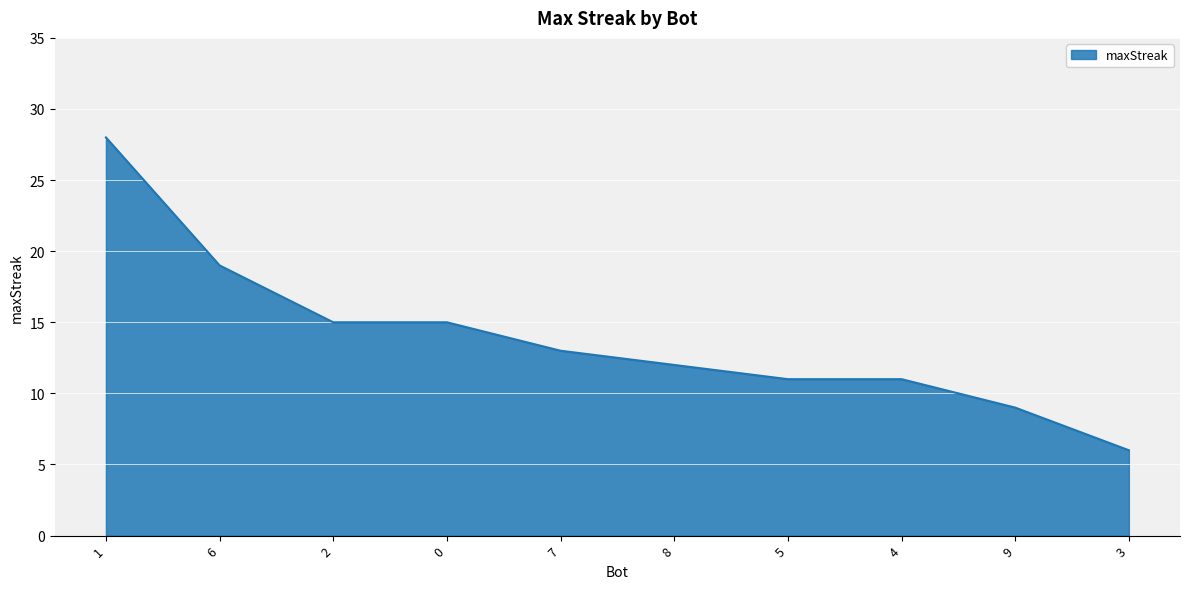

At which label does the data first exceed 13?

1